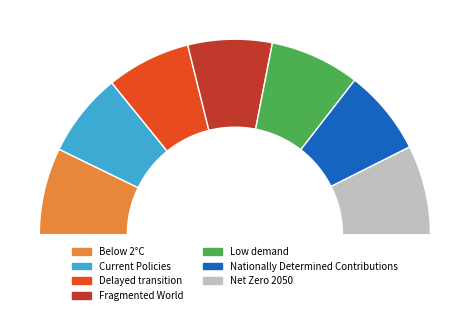

Is it true that Nationally Determined Contributions is 14% of the pie?

True